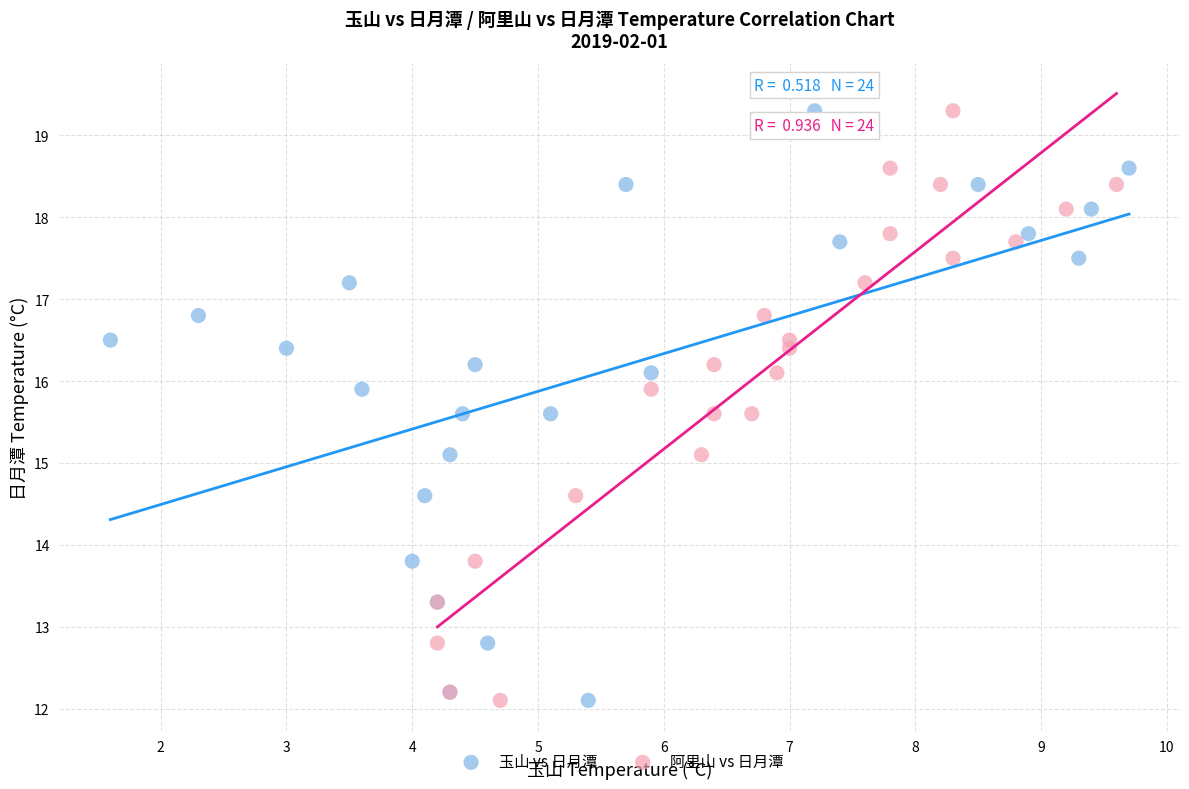

What are all the series names shown in the legend?

玉山 vs 日月潭, 阿里山 vs 日月潭